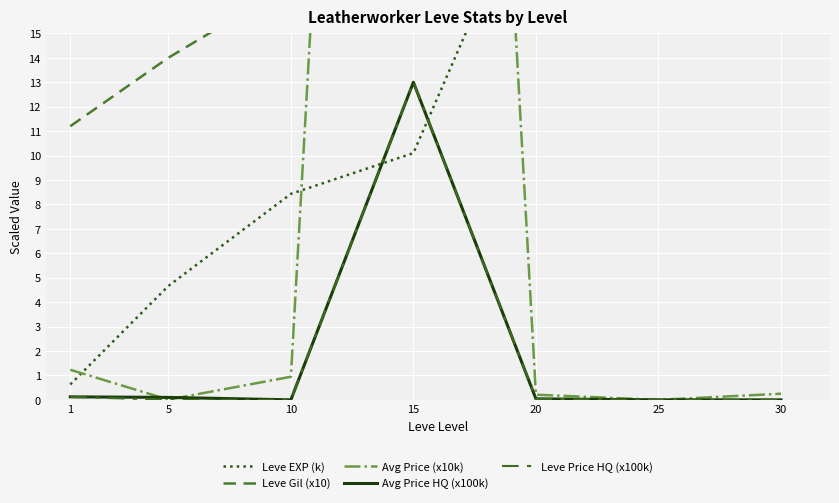

Reading right to left, transcribe all the data shown in this chart.

Leve EXP (k): 30=52.2	25=36.4	20=21.6	15=10.1	10=8.4	5=4.7	1=0.6
Leve Gil (x10): 30=41.0	25=29.0	20=23.2	15=17.4	10=17.0	5=14.0	1=11.2
Avg Price (x10k): 30=0.2	25=0.0	20=0.2	15=90.0	10=0.9	5=0.0	1=1.2
Avg Price HQ (x100k): 30=0.0	25=0.0	20=0.0	15=13.0	10=0.0	5=0.1	1=0.1
Leve Price HQ (x100k): 30=0.0	25=0.0	20=0.0	15=13.0	10=0.0	5=0.0	1=0.1